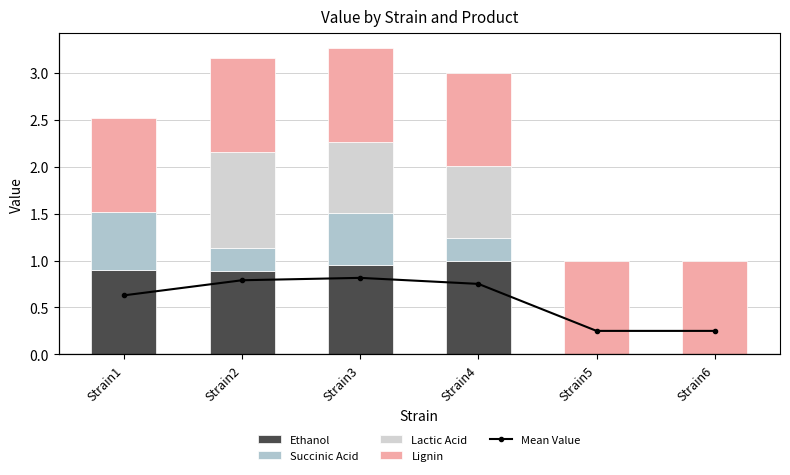

Reading right to left, transcribe all the data shown in this chart.

Ethanol: Strain6=0.0	Strain5=0.0	Strain4=1.0	Strain3=0.9	Strain2=0.9	Strain1=0.9
Succinic Acid: Strain6=0.0	Strain5=0.0	Strain4=0.2	Strain3=0.6	Strain2=0.2	Strain1=0.6
Lactic Acid: Strain6=0.0	Strain5=0.0	Strain4=0.8	Strain3=0.8	Strain2=1.0	Strain1=0.0
Lignin: Strain6=1.0	Strain5=1.0	Strain4=1.0	Strain3=1.0	Strain2=1.0	Strain1=1.0
Mean Value: Strain6=0.2	Strain5=0.2	Strain4=0.8	Strain3=0.8	Strain2=0.8	Strain1=0.6